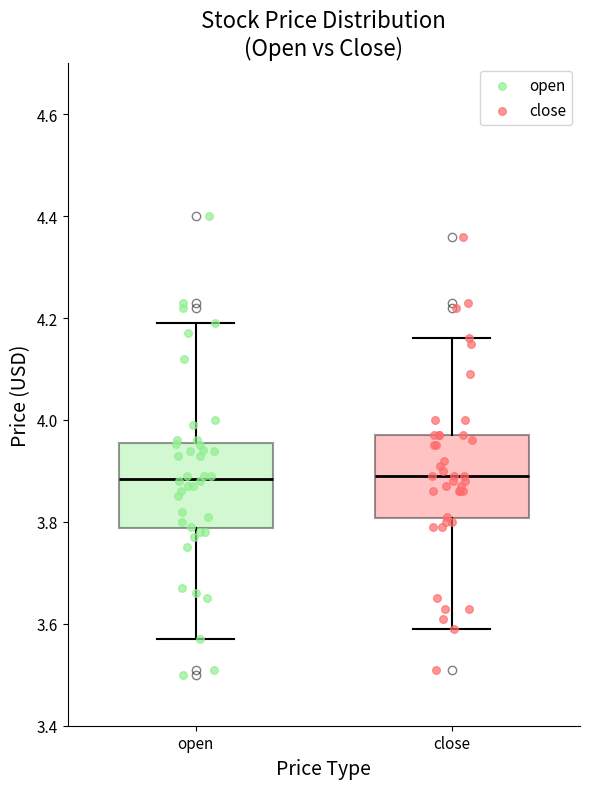

Reading left to right, read every box against the y-axis: the position of its median line, the range the box covers, and the ends of its whiskers. The values are not printed on the chart, so give them approximately, as read against the axis.

open: median 3.88, box 3.78 to 3.96, whiskers 3.58 to 4.20
close: median 3.90, box 3.80 to 3.98, whiskers 3.60 to 4.16